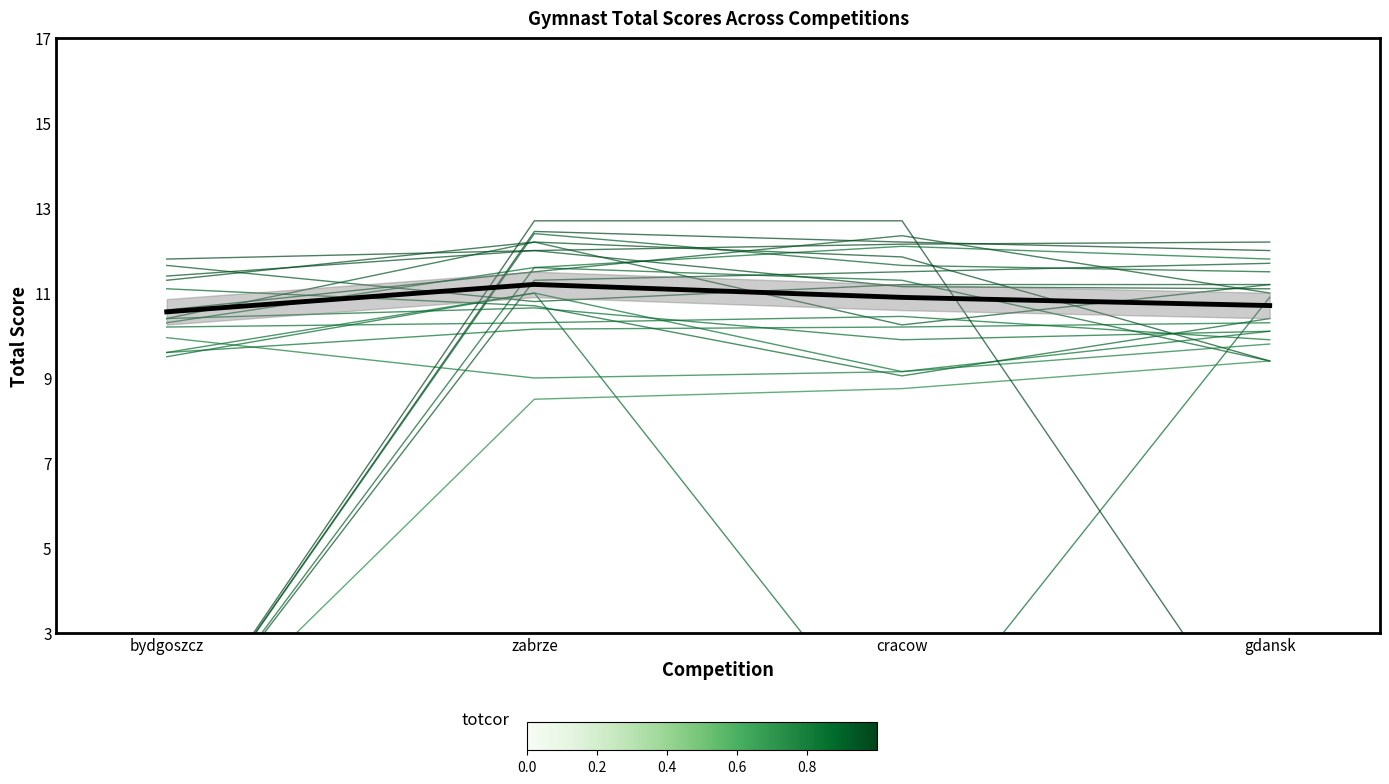

Where is KWIATKOWSKI Michal nearest to the value 11?

gdansk